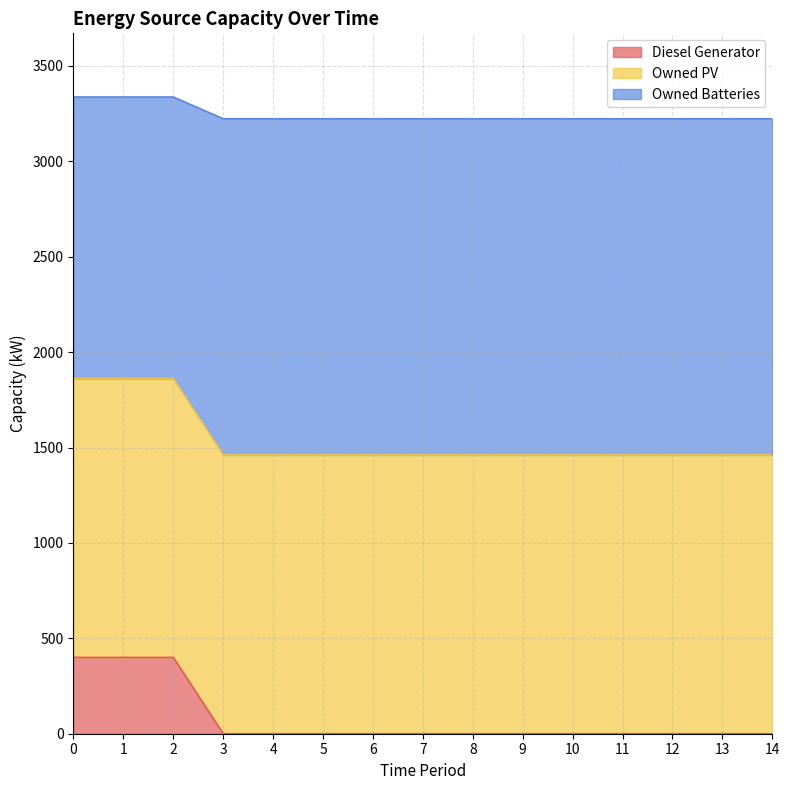

How many lines are shown in the chart?

3